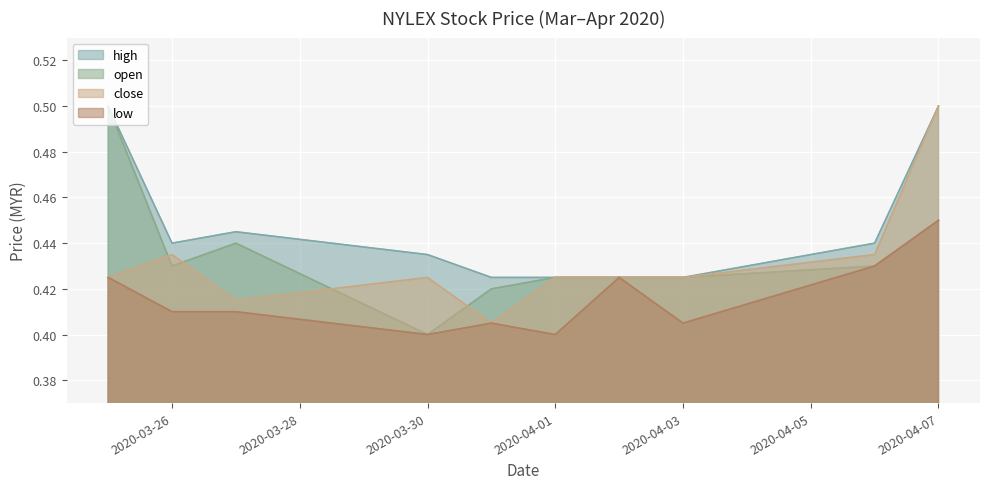

What position from the left is 2020-04-06?

9